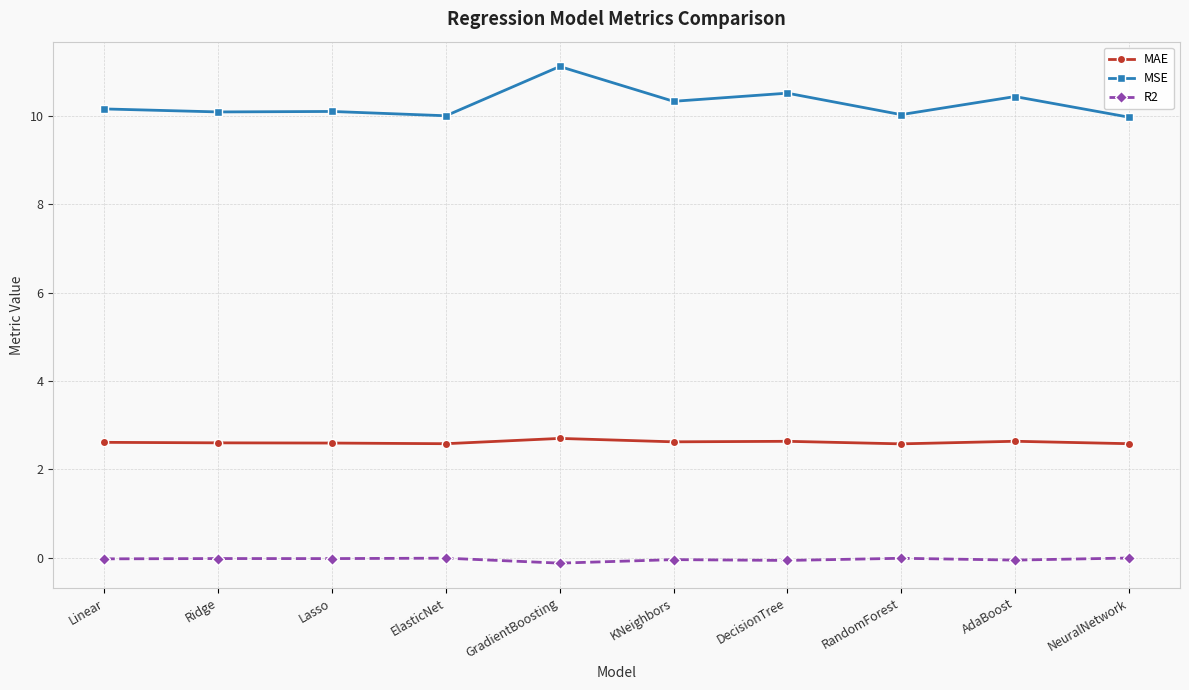

What is the highest value of the MAE series?

2.7